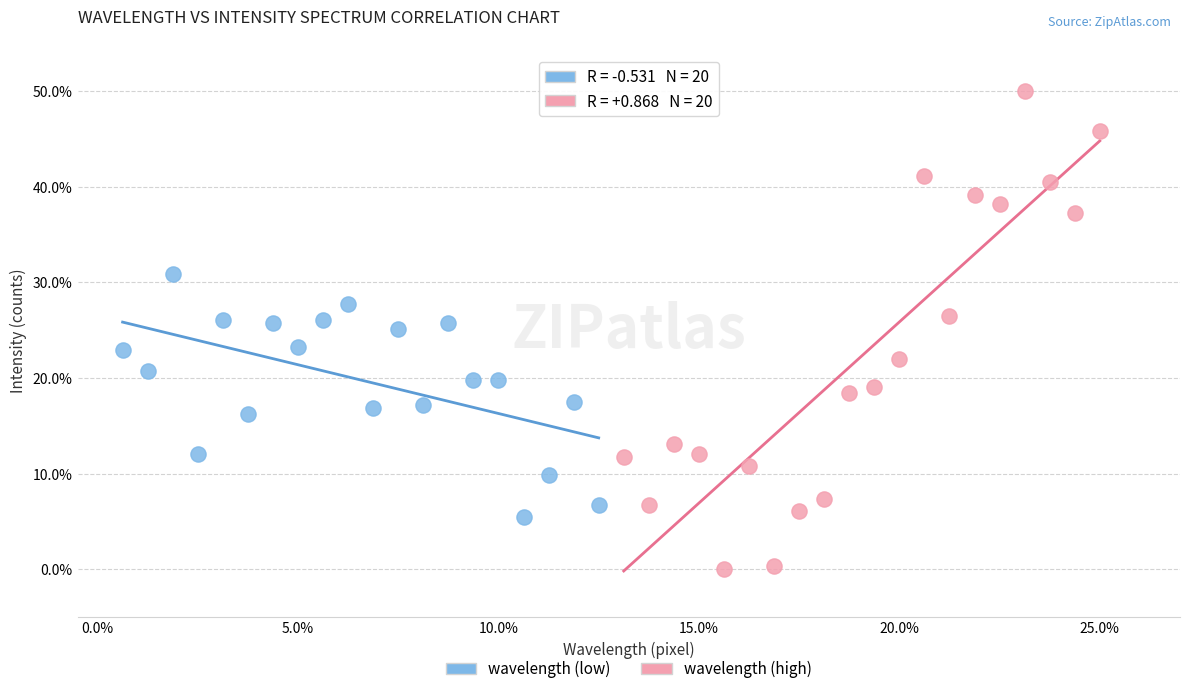

Which series has the largest Y range (max minus min)?

wavelength (high)